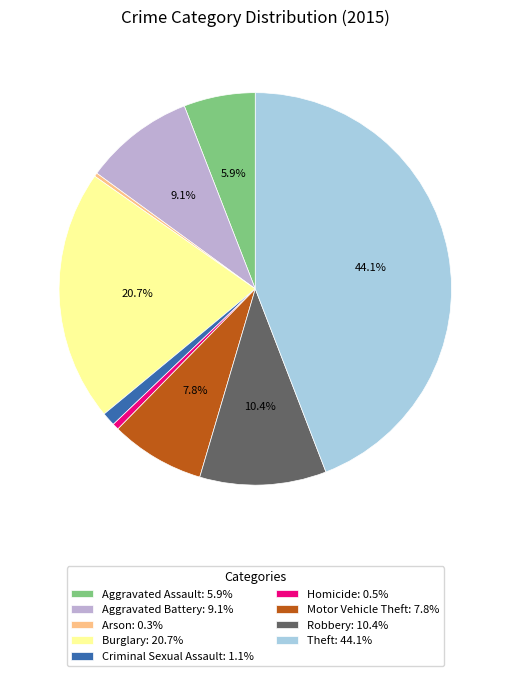

Between Robbery: 10.4% and Aggravated Battery: 9.1%, which is larger?

Robbery: 10.4%